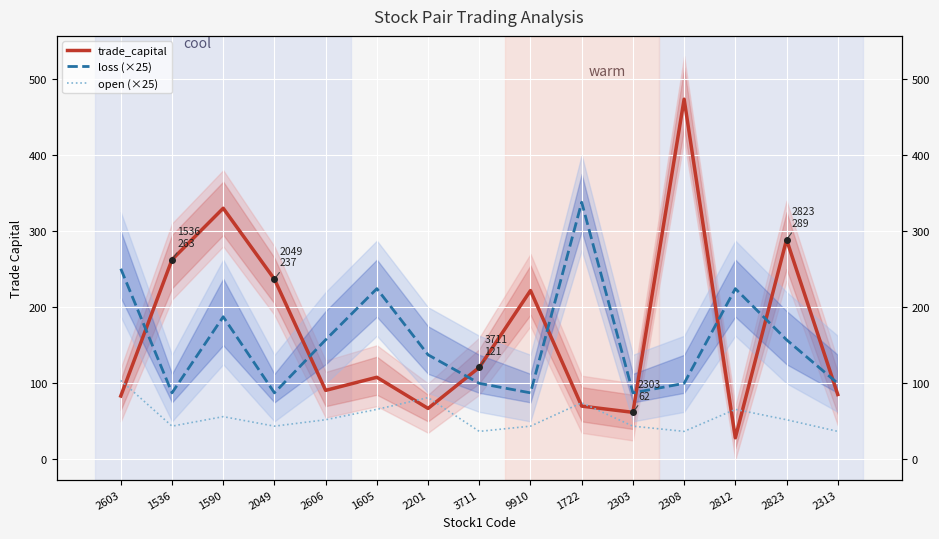

How many series are shown in this chart?

3